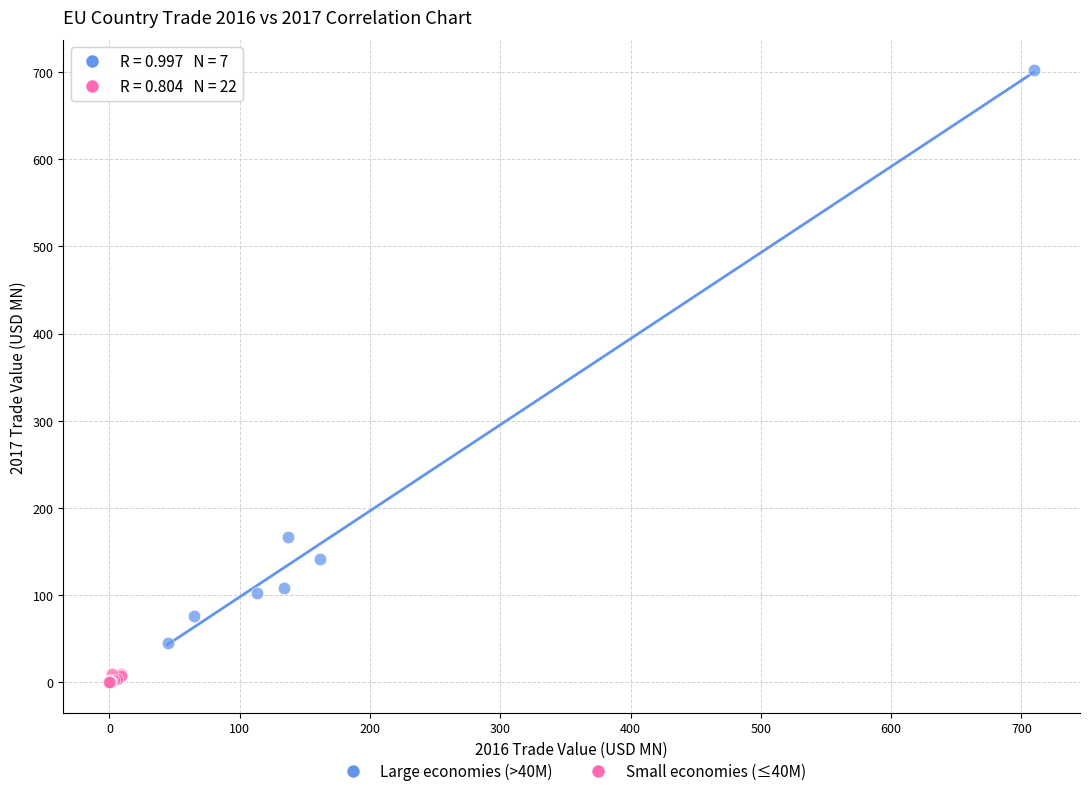

Which series reaches the minimum Y coordinate?

Small economies (≤40M)